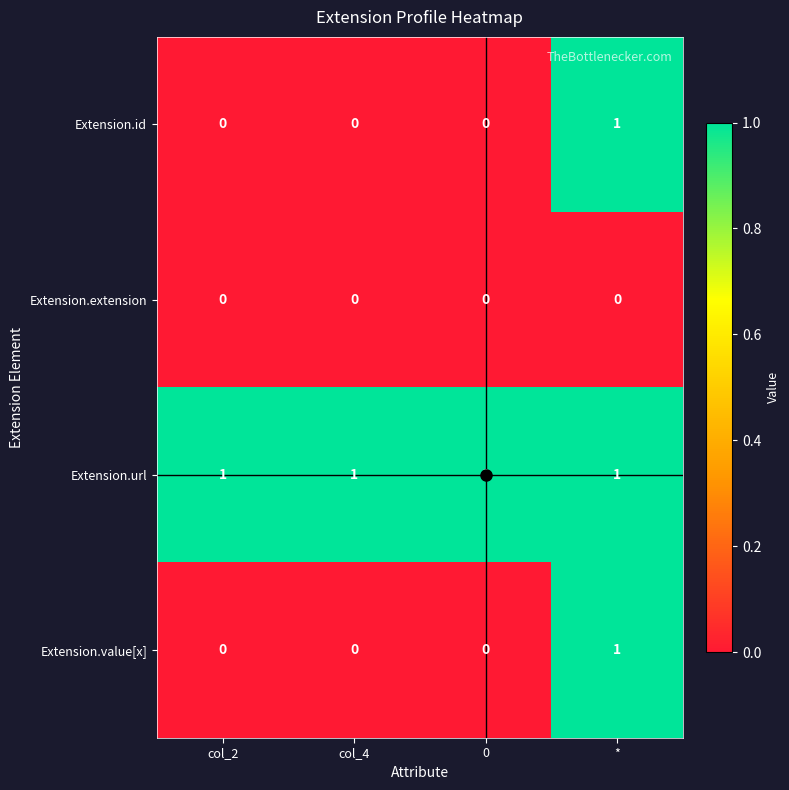

What is the maximum value shown in the chart?

1